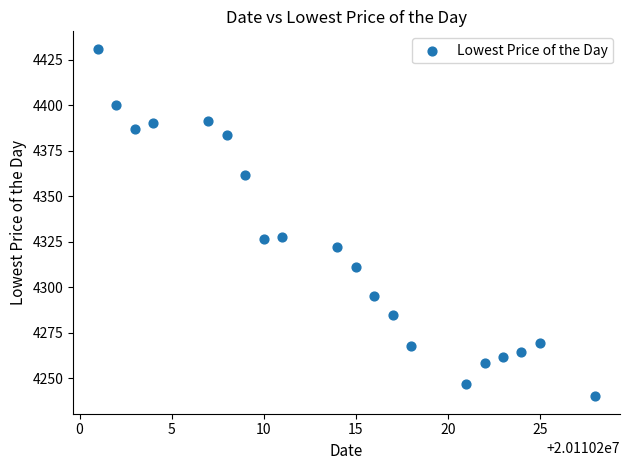

What is the range of X values (max minus min)?

27.0